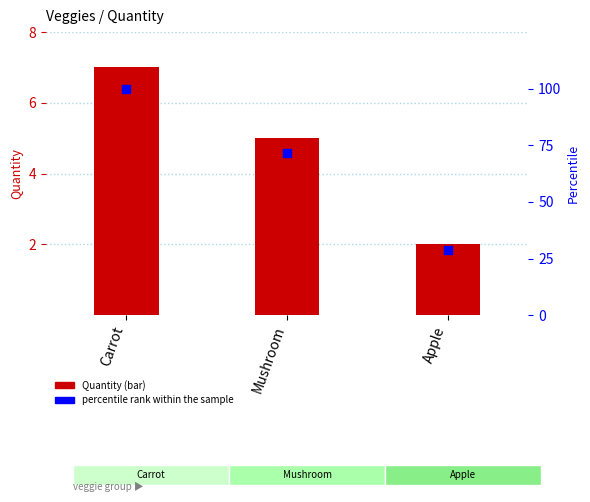

Which series contains the highest Y value?

percentile rank within the sample